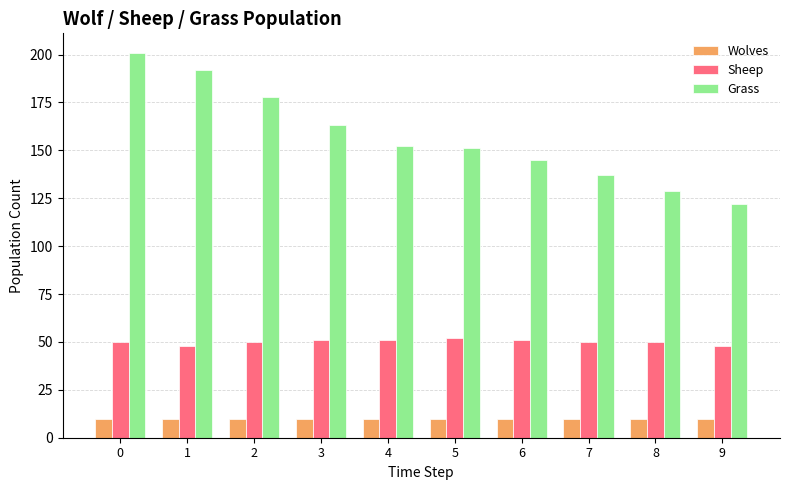

Reading left to right, what are all the values shown in this chart?

Wolves: 10	10	10	10	10	10	10	10	10	10
Sheep: 50	48	50	51	51	52	51	50	50	48
Grass: 201	192	178	163	152	151	145	137	129	122